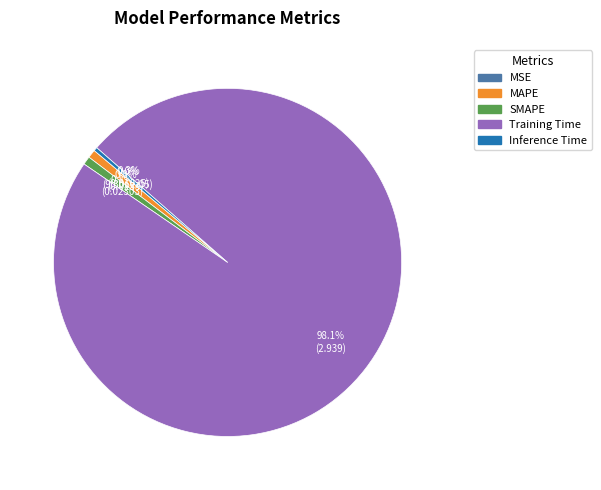

What percentage is the SMAPE slice, to the nearest percent?

1%